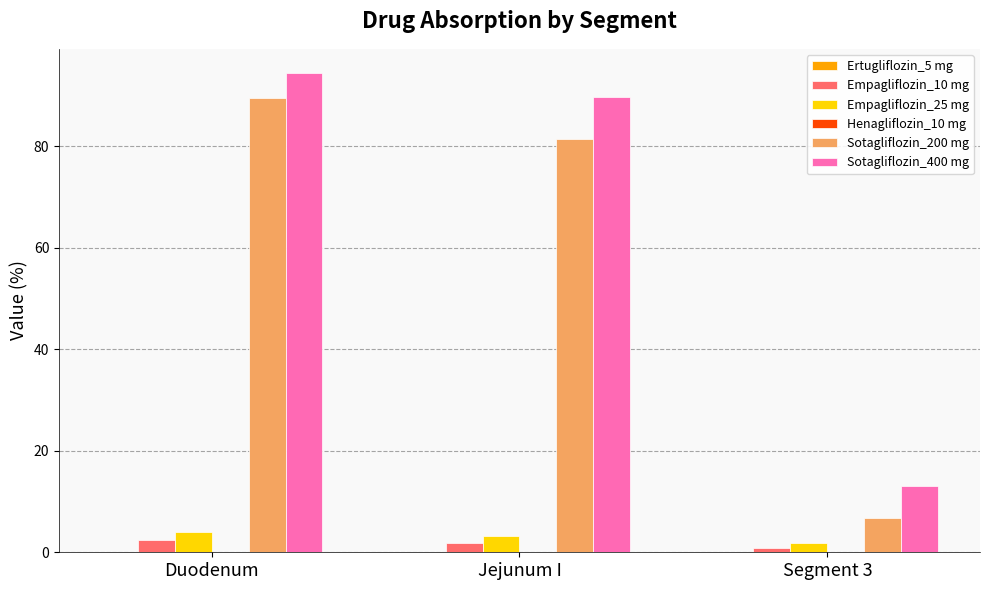

What is the greatest value displayed?

94.5